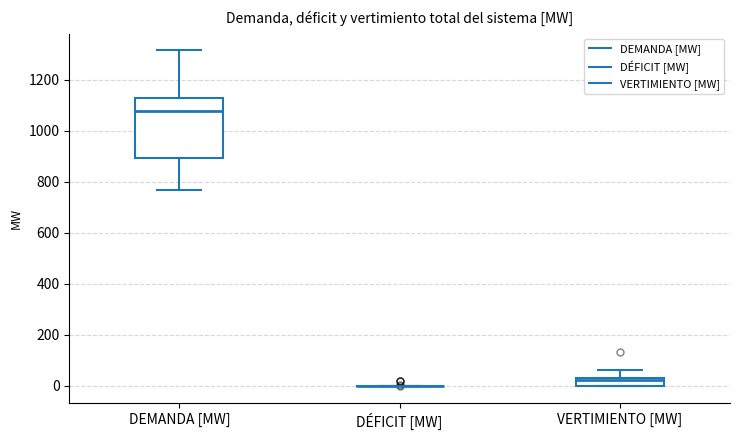

Reading left to right, transcribe this box plot: for each box, give where its median line is, the range the box spans, and where its two whiskers end, as read against the y-axis. The values are not printed on the chart, so give them approximately, as read against the axis.

DEMANDA [MW]: median 1080, box 900 to 1120, whiskers 760 to 1320
DÉFICIT [MW]: box collapsed to a line at 0, whiskers 0 to 0
VERTIMIENTO [MW]: median 20, box 0 to 40, whiskers 0 to 60